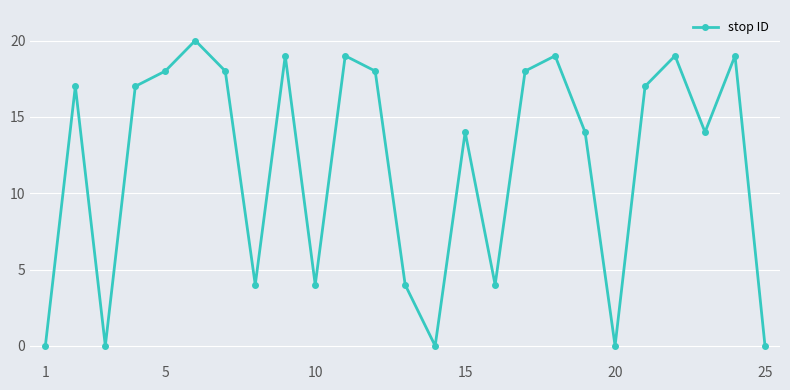

What is the value of the 15th point from the left?

14